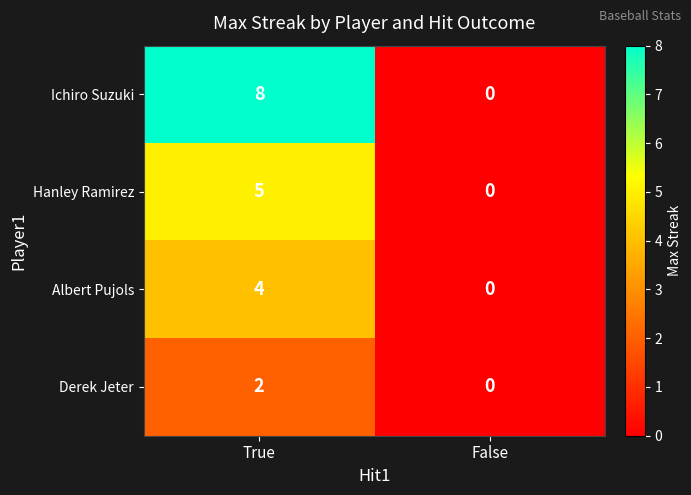

Is it true that Derek Jeter equals 1 at False?

False